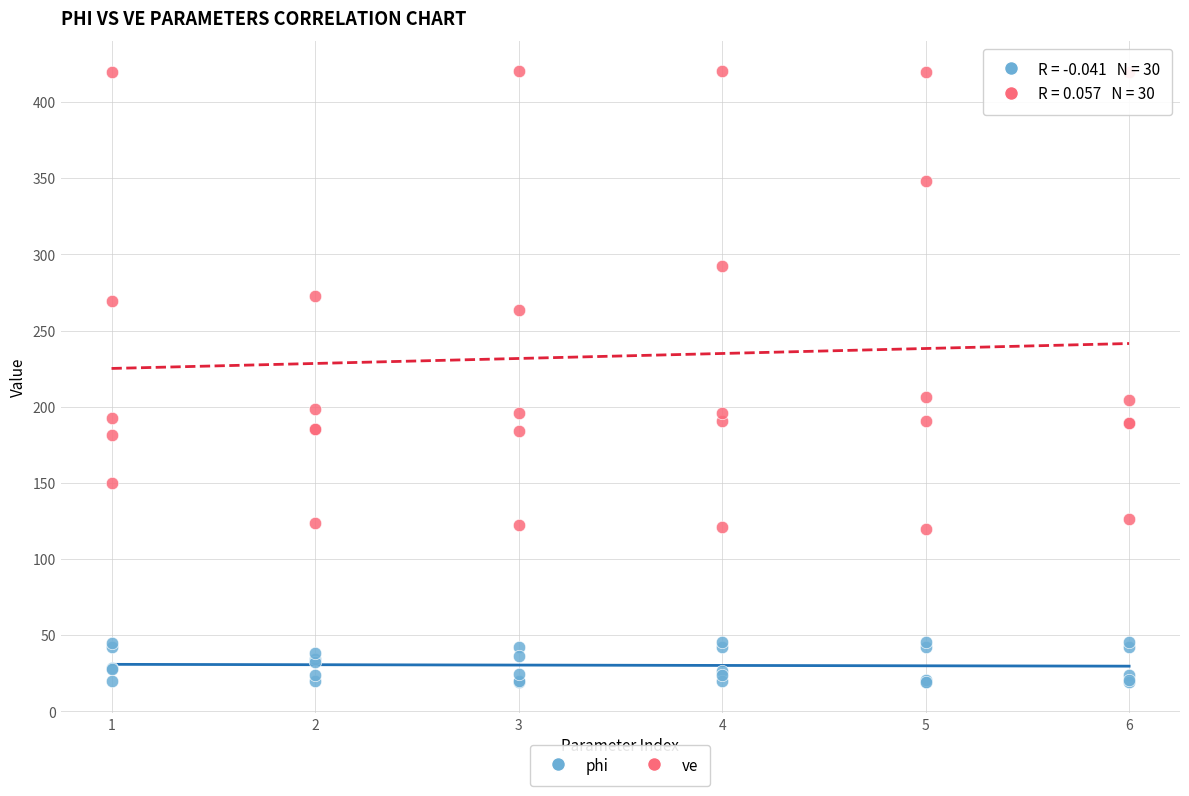

Which series contains the lowest Y value?

phi